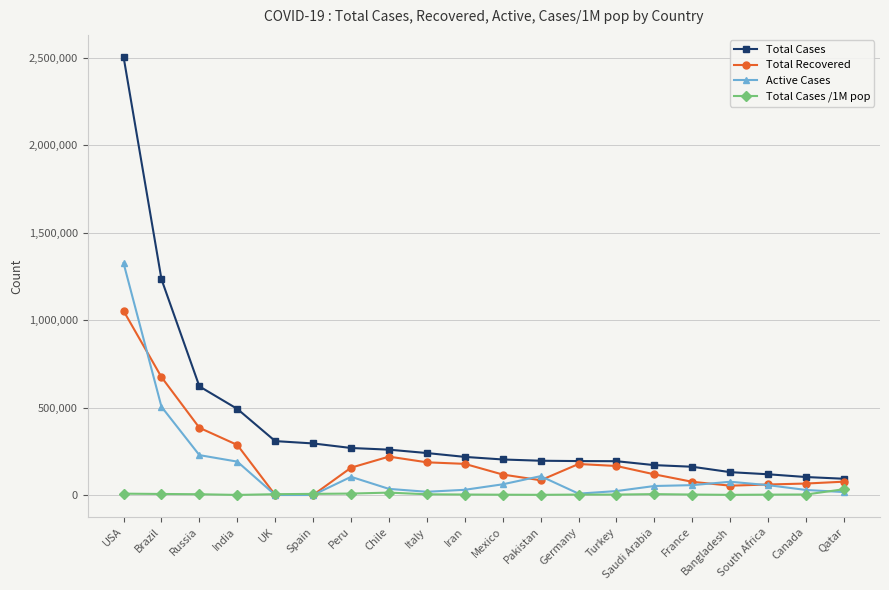

True or false: Total Cases /1M pop and Total Cases intersect in this chart.

False